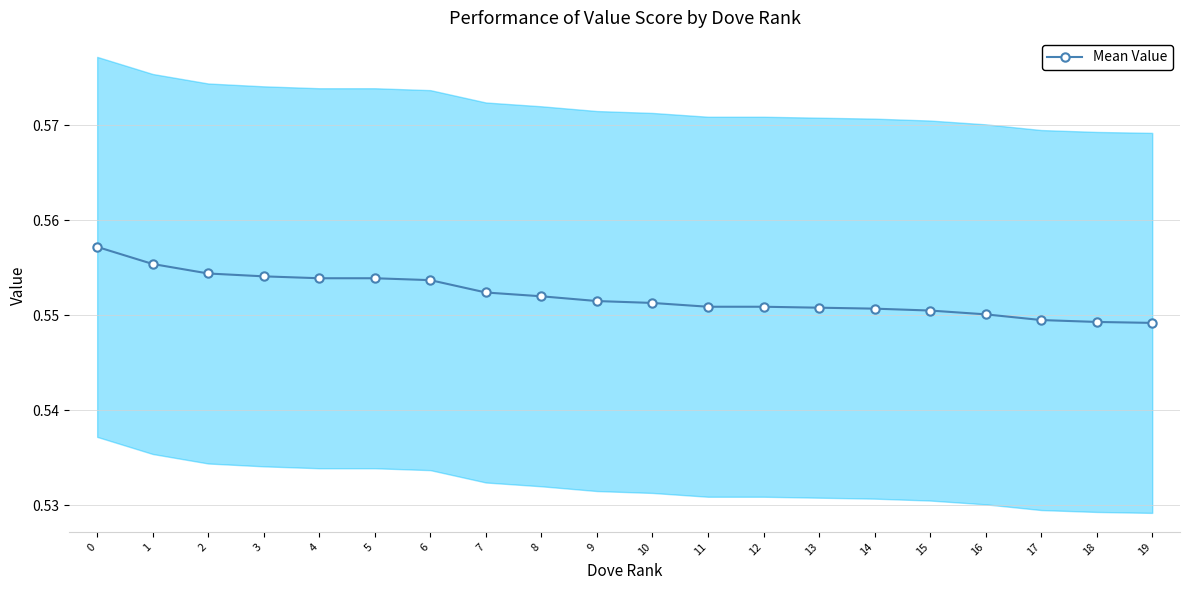

The value at 18 is 0.5. True or false?

True